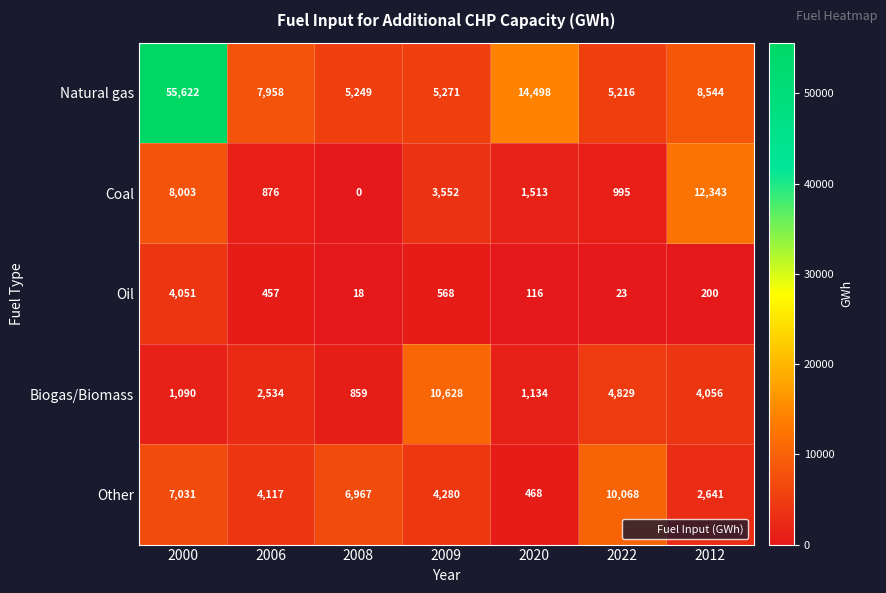

Where is Natural gas nearest to the value 30419?

2020